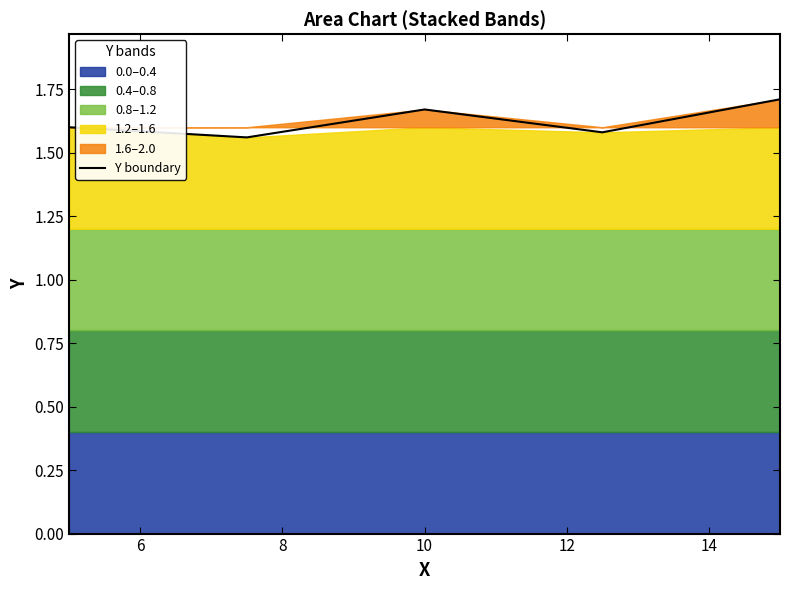

Reading left to right, extract all data points from this chart.

1.6	1.6	1.7	1.6	1.7